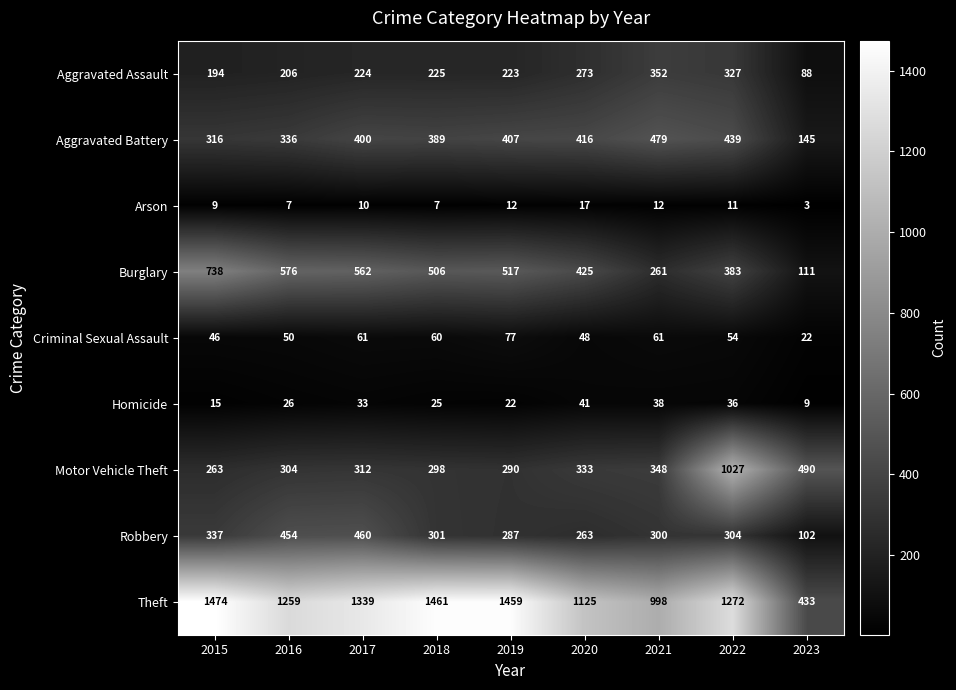

Which series has the widest spread of values?

Theft